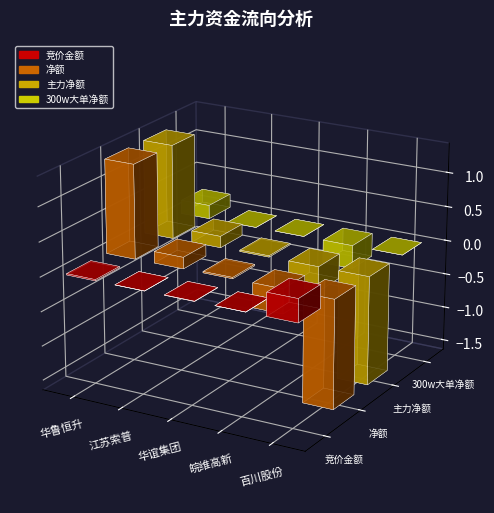

What is the average value of the 300w大单净额 series?

-278110